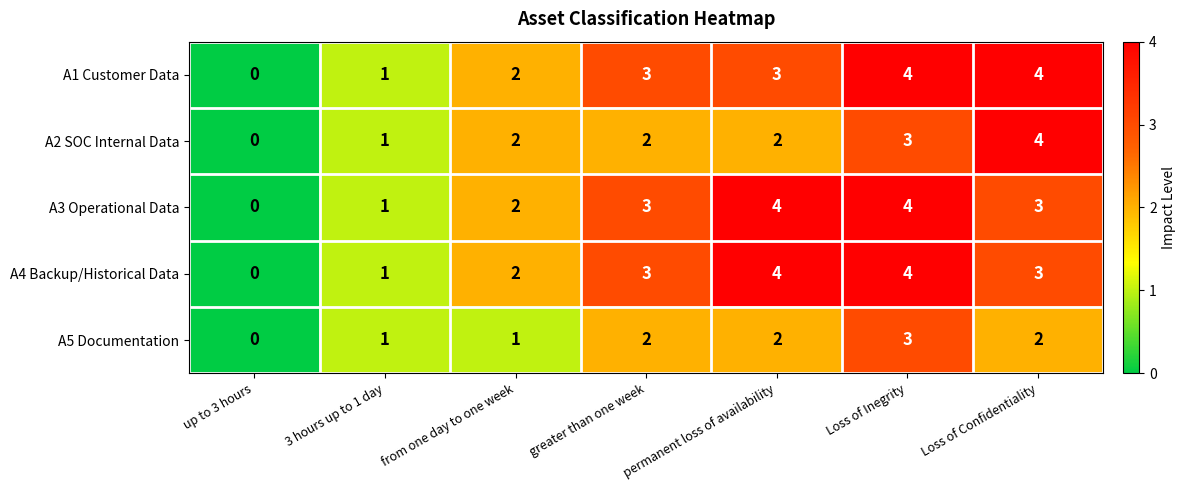

What is the sum of all A1 Customer Data values?

17